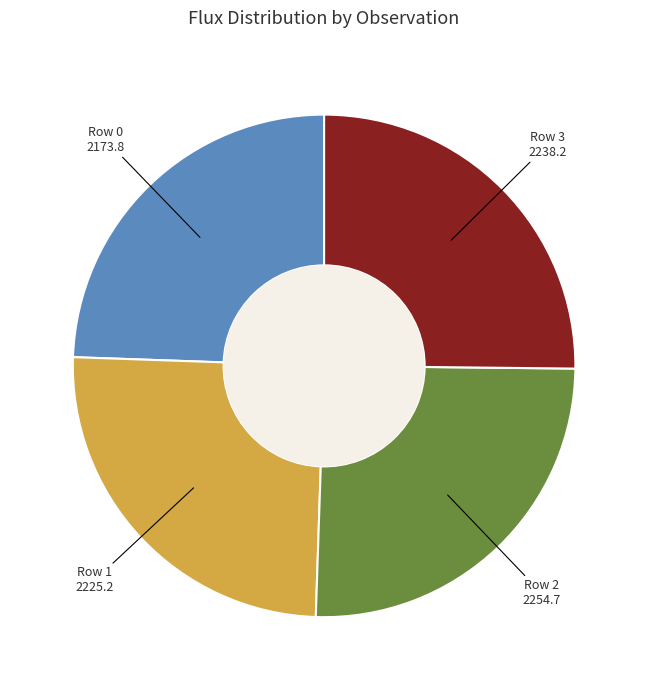

How many slices are in this pie chart?

4